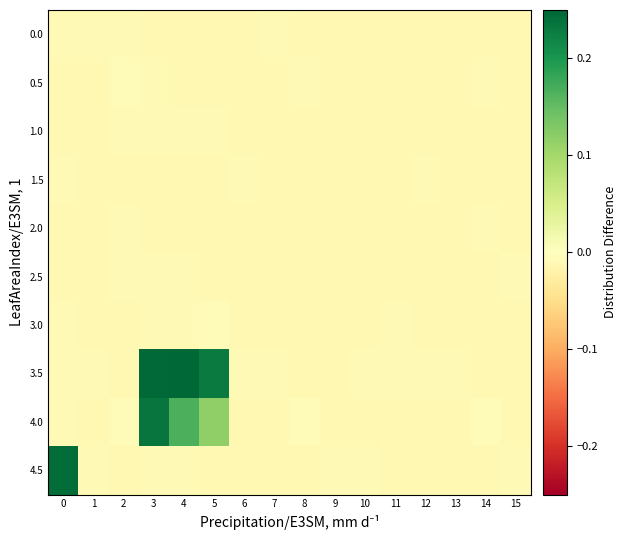

Rank the series by their maximum value, from highest to lowest.

3.5, 4.5, 4.0, 3.0, 0.5, 1.0, 0.0, 2.0, 2.5, 1.5